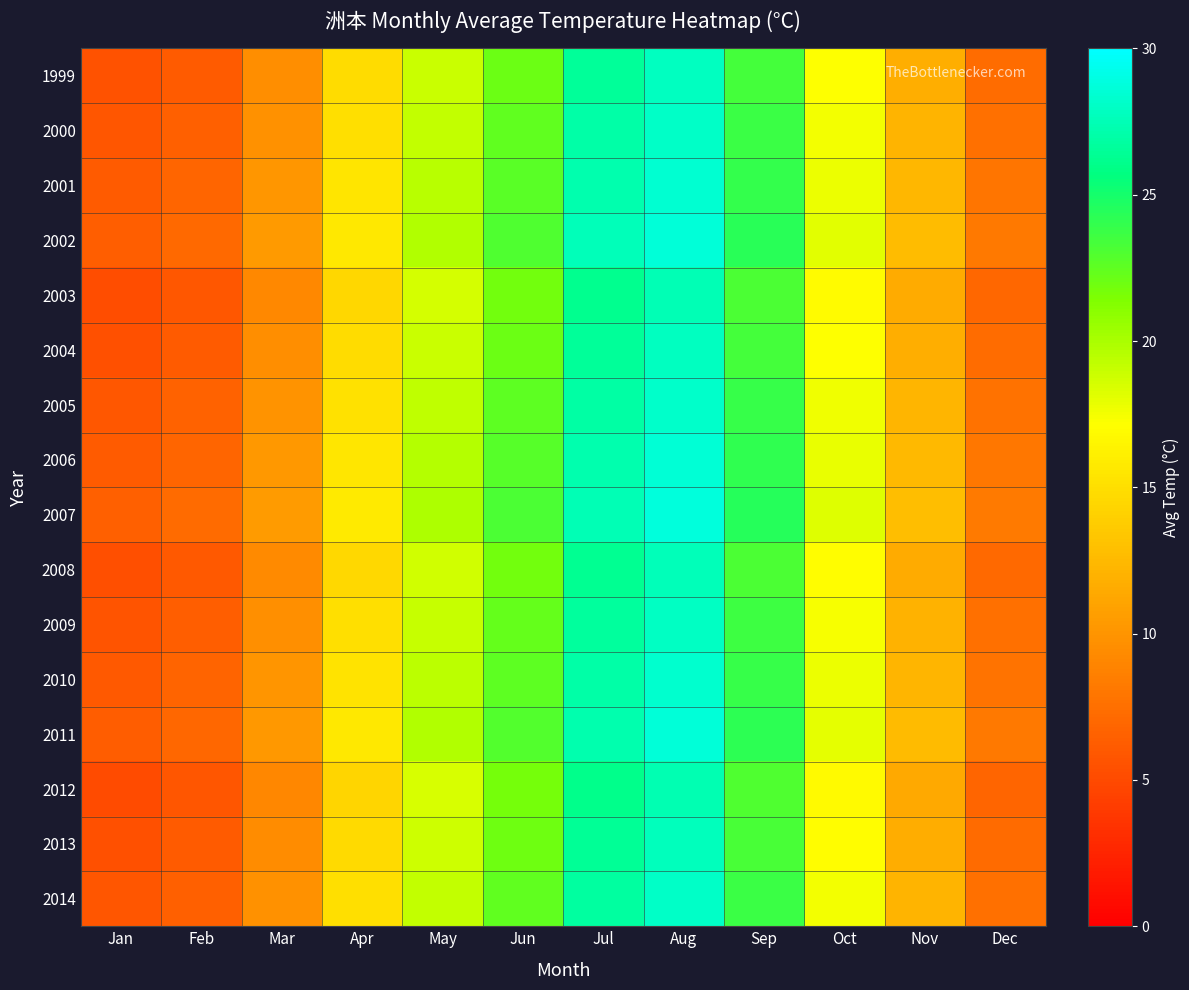

What is the spread (max minus min) of values at Sep?

1.4